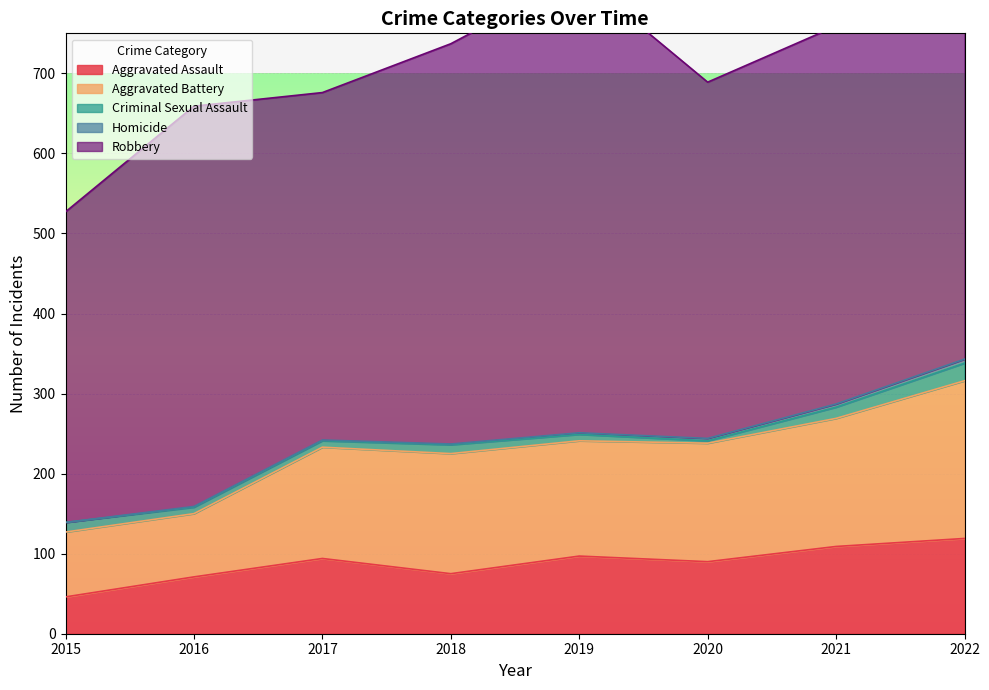

True or false: Homicide has more than 2 points higher than both neighbors.

False